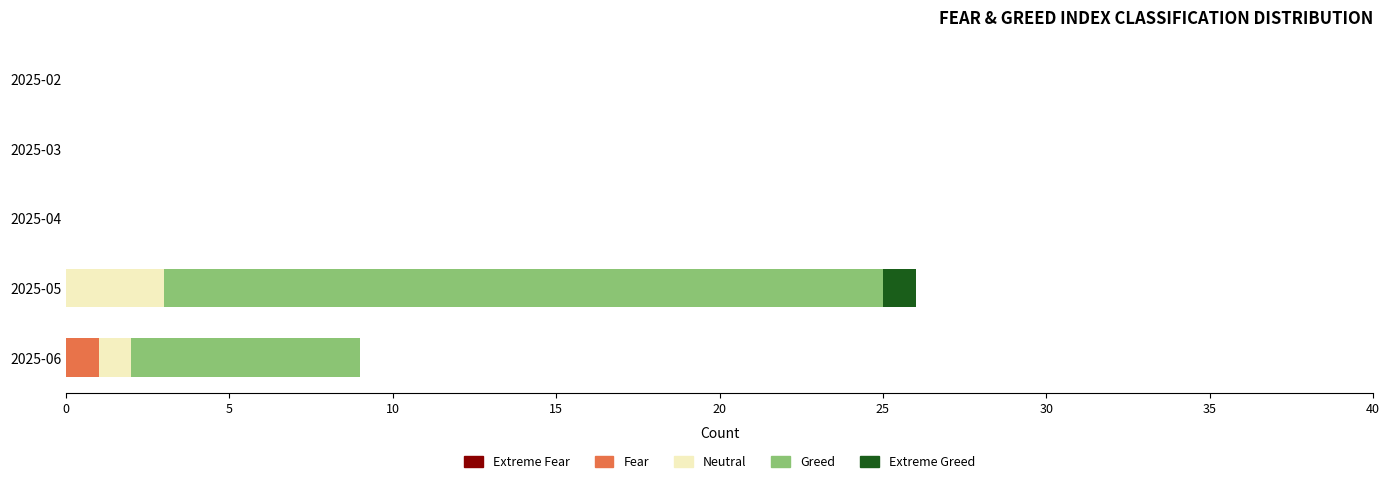

At which category is the sum across all series the highest?

2025-05